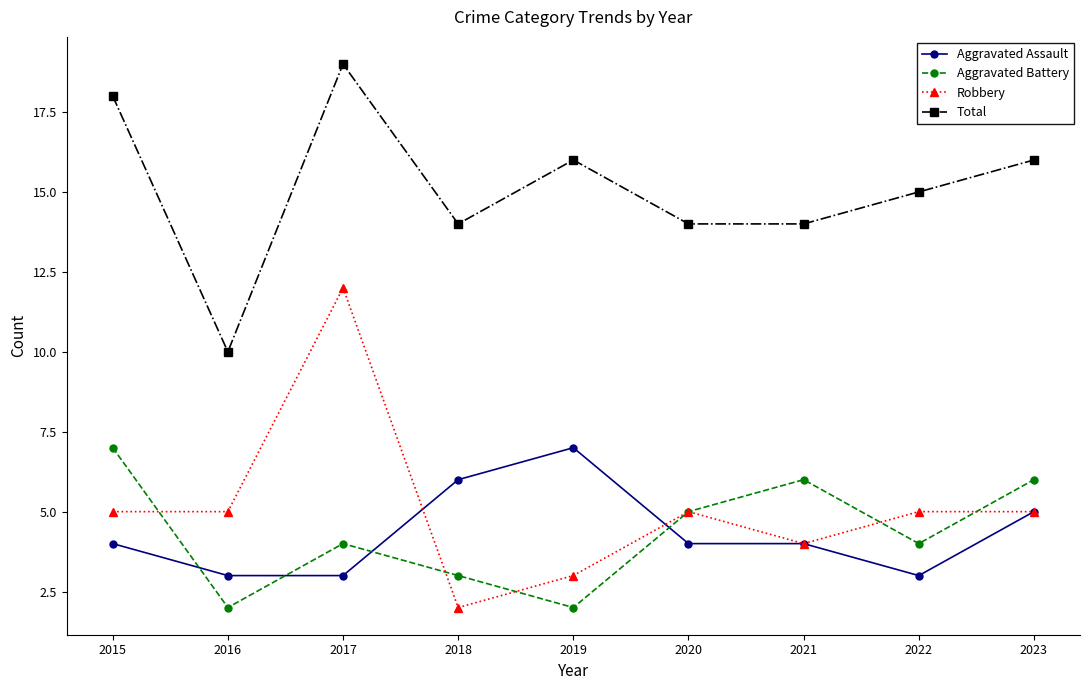

How many lines are shown in the chart?

4